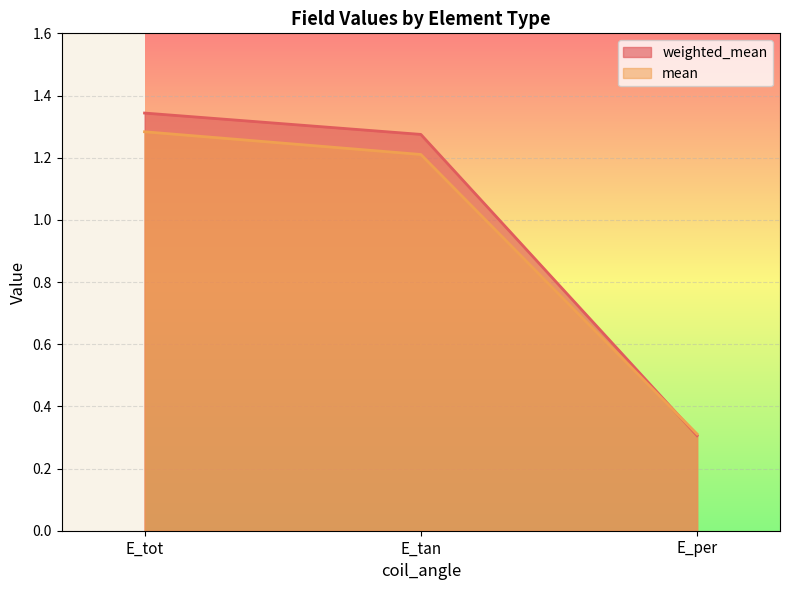

Reading left to right, what are all the values shown in this chart?

weighted_mean: E_tot=1.3	E_tan=1.3	E_per=0.3
mean: E_tot=1.3	E_tan=1.2	E_per=0.3